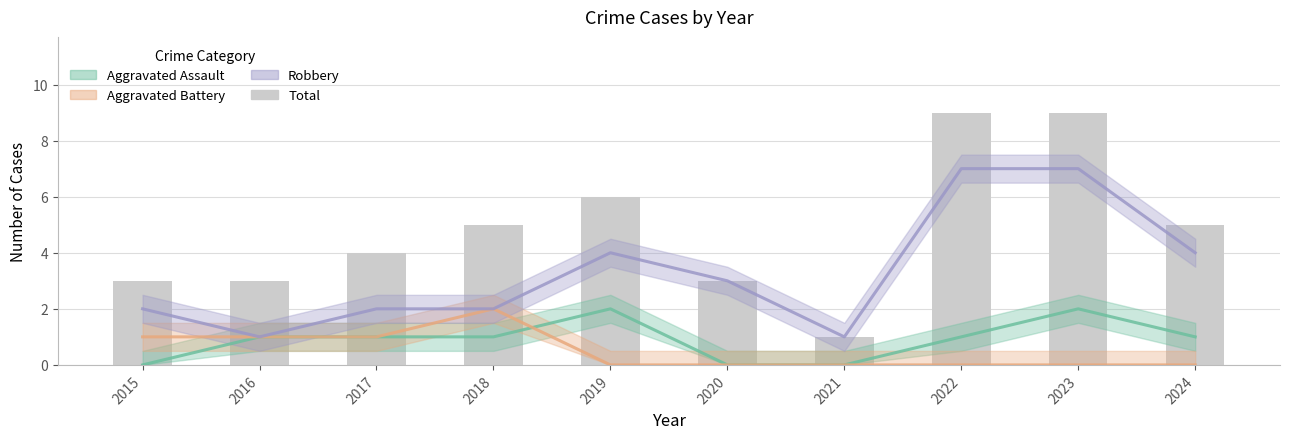

What are all the series names shown in the legend?

Aggravated Assault, Aggravated Battery, Robbery, Total